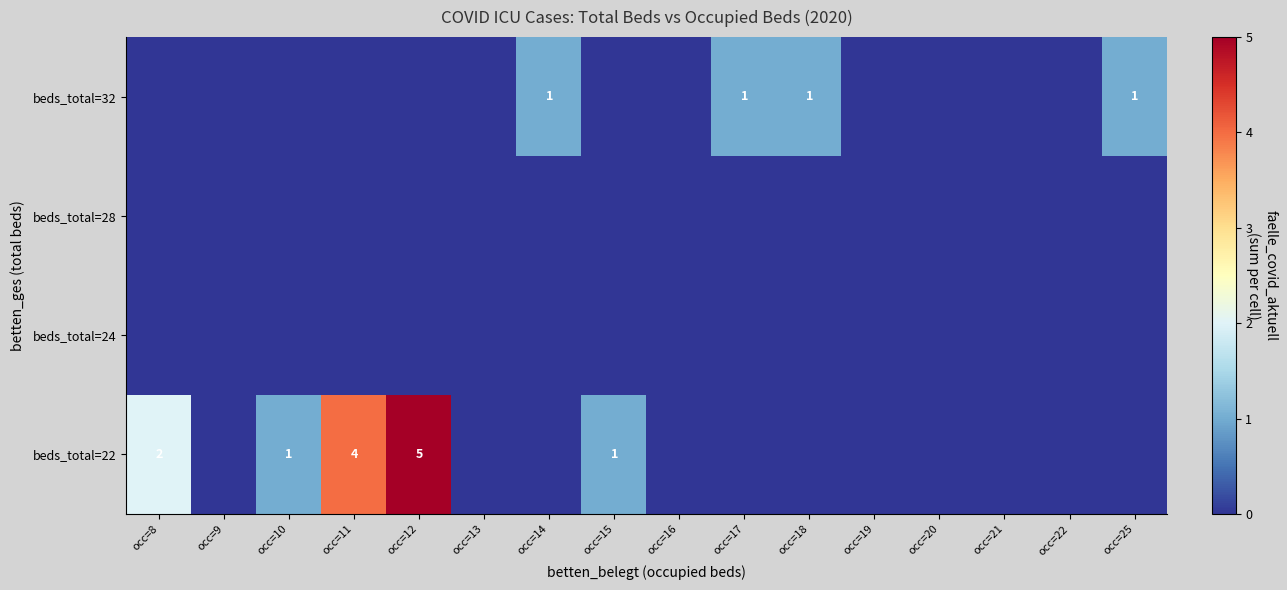

How many data points does each series have?

16